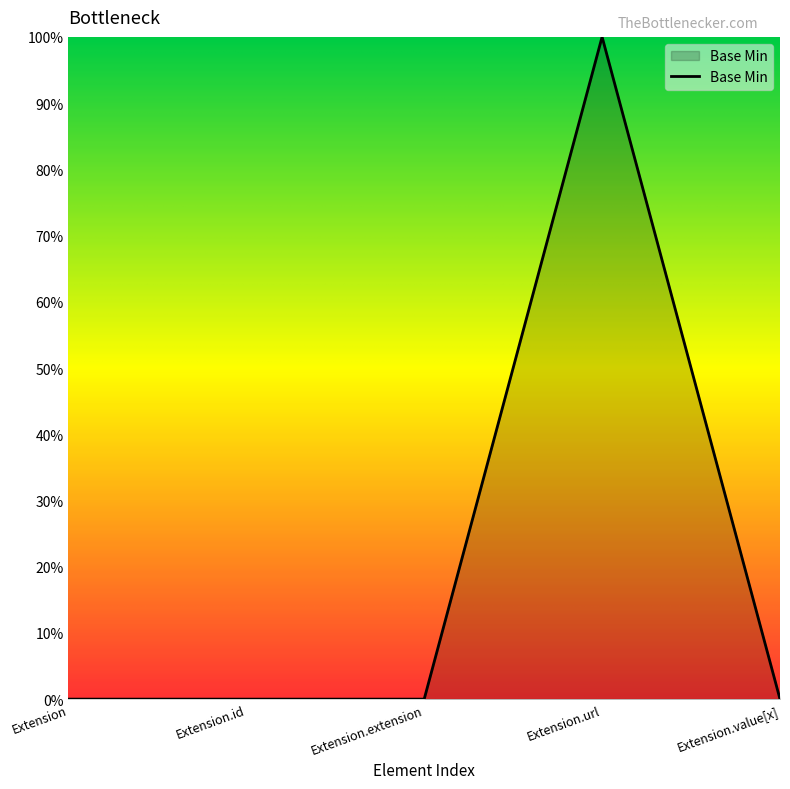

Between Extension.url and Extension.value[x], which is larger?

Extension.url